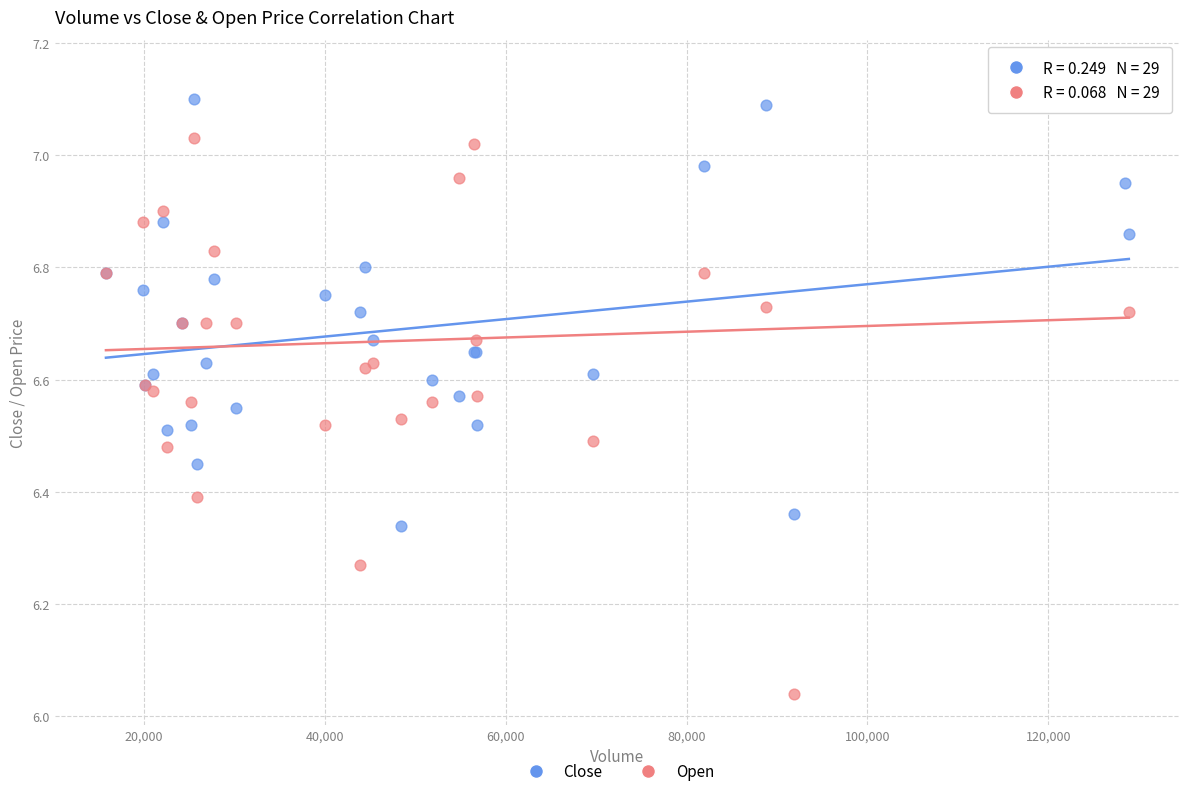

What are all the series names shown in the legend?

Close, Open